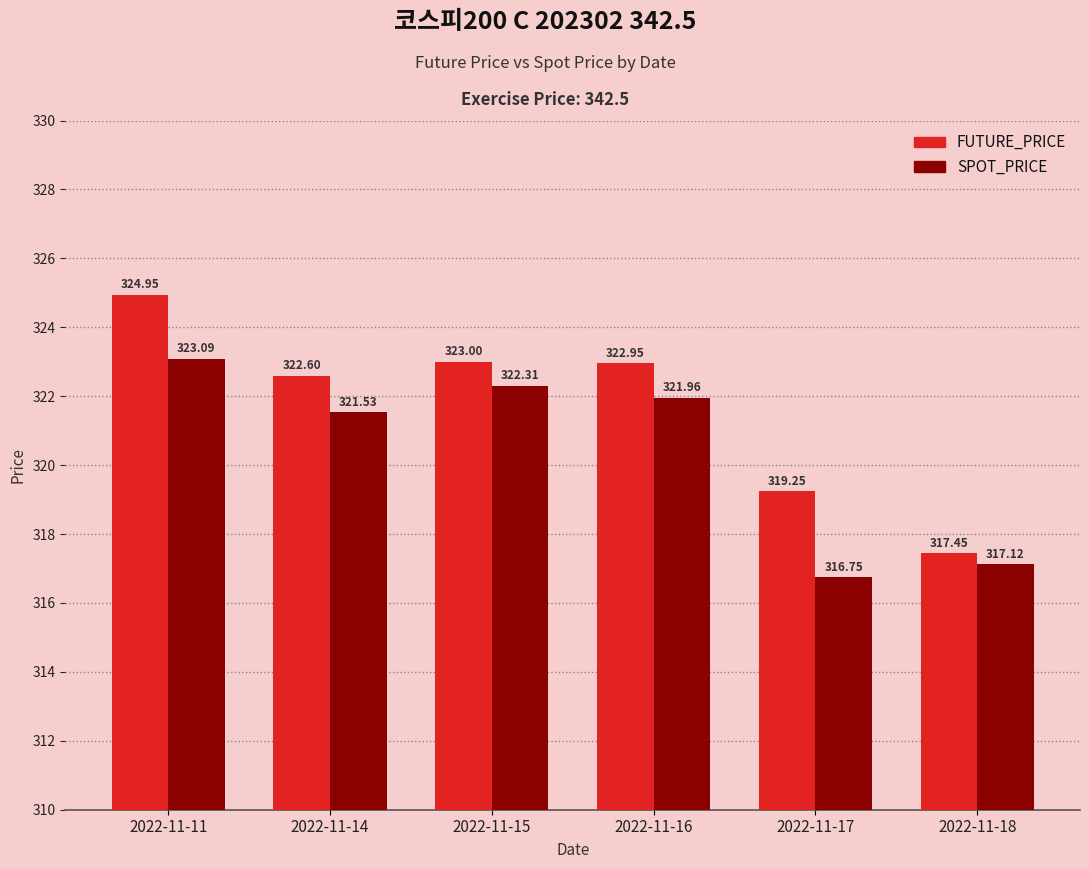

At which category does the chart reach its peak across all series?

2022-11-11